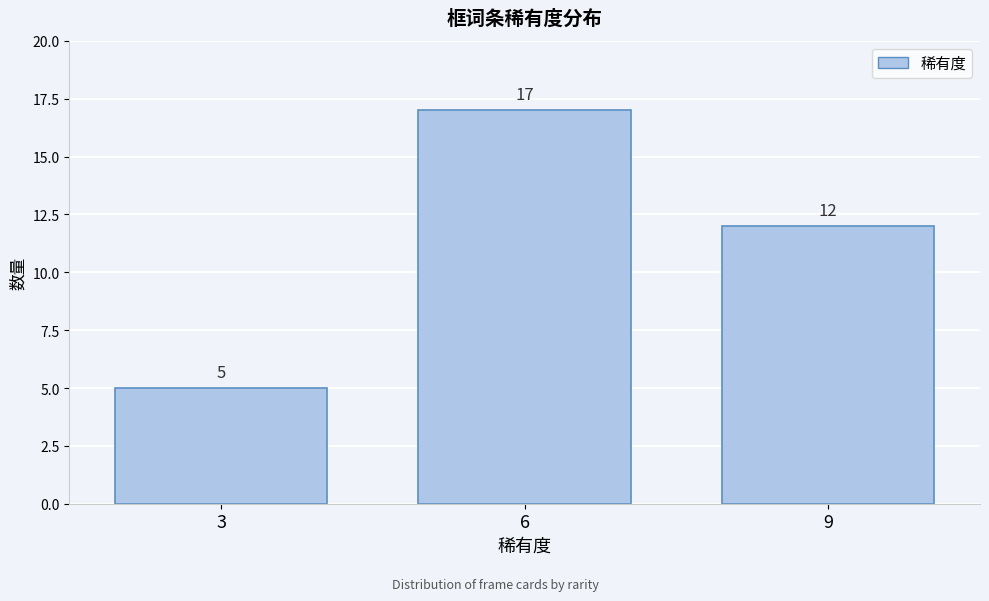

Reading left to right, list all the values displayed in this chart.

3=5	6=17	9=12